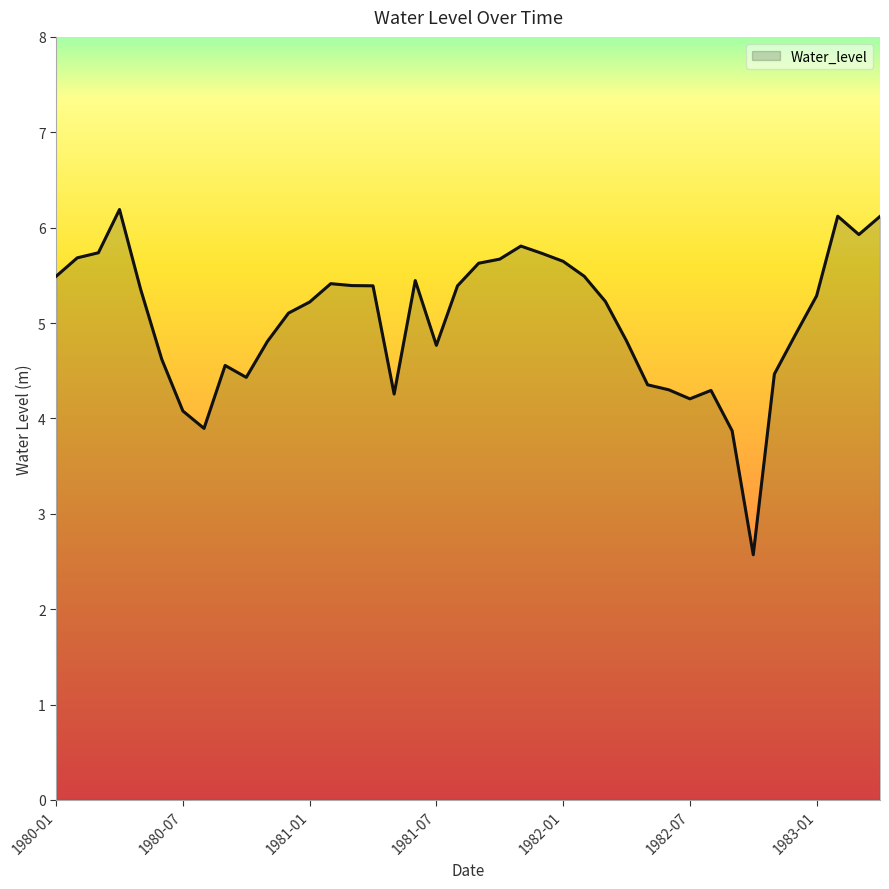

What is the greatest value displayed?

6.2